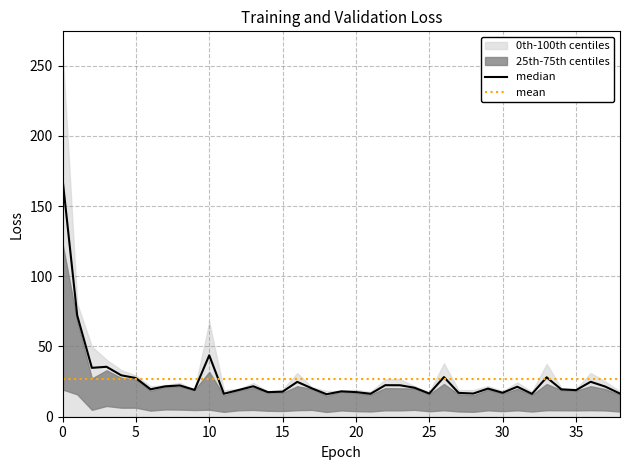

How many lines are shown in the chart?

2